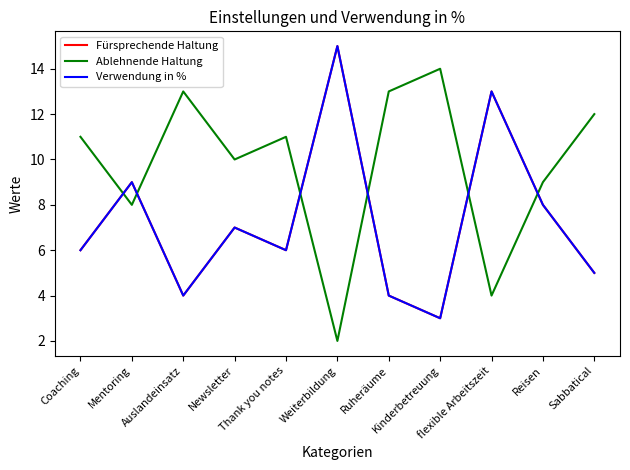

After their last crossing, which series has the higher values: Ablehnende Haltung or Verwendung in %?

Ablehnende Haltung